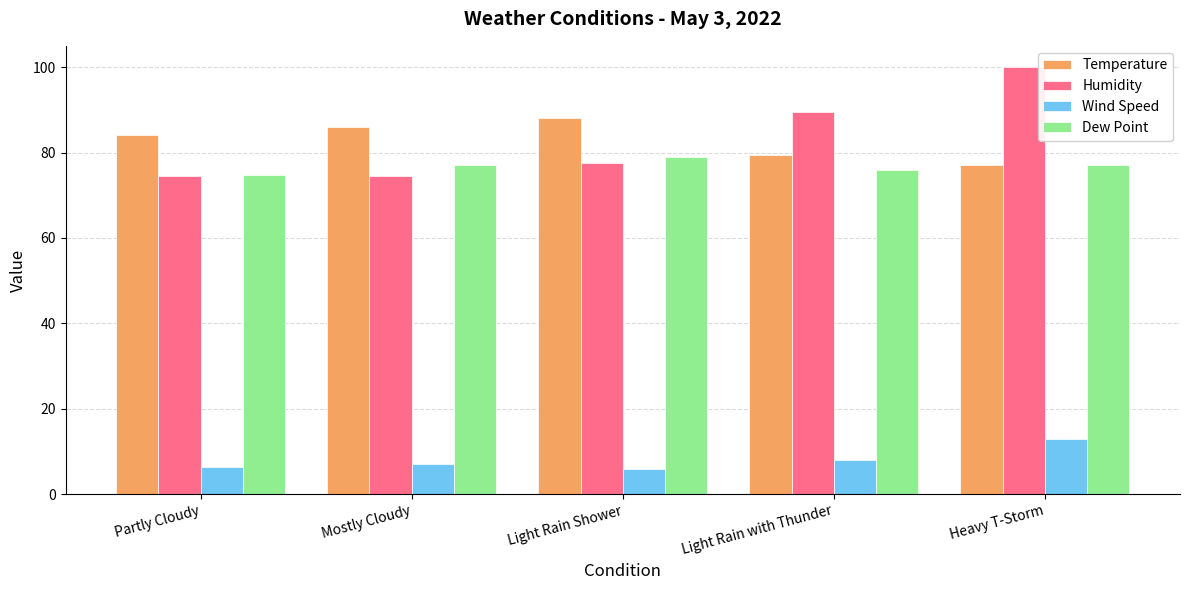

At how many categories does at least one series exceed 65?

5